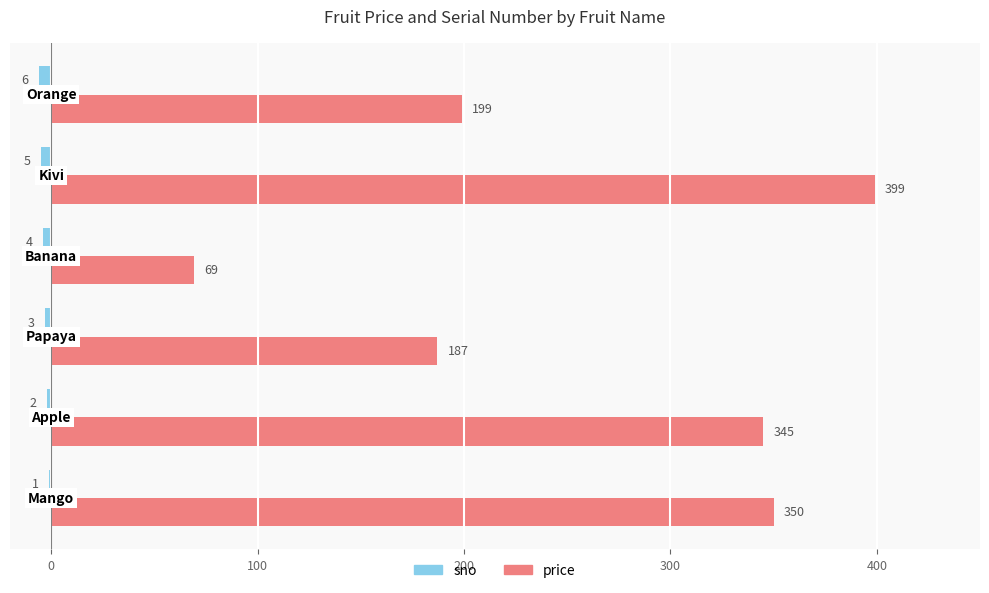

Which series has the widest spread of values?

price